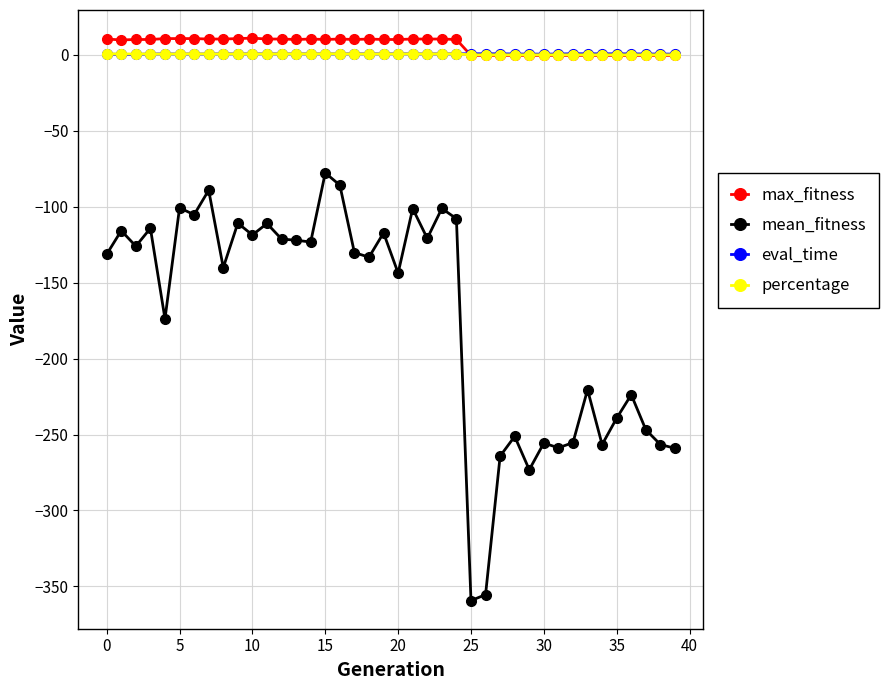

What is the value of the mean_fitness point at the 9th from the left?

-140.1